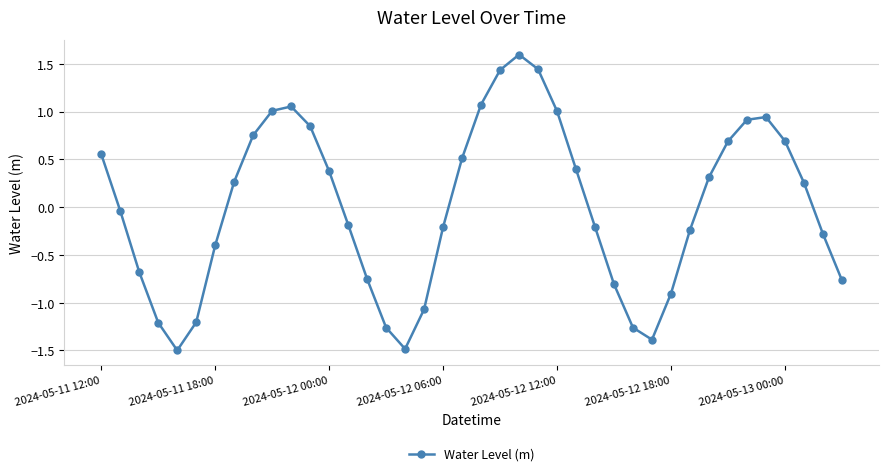

True or false: the data has more than 0 interior local peaks.

True